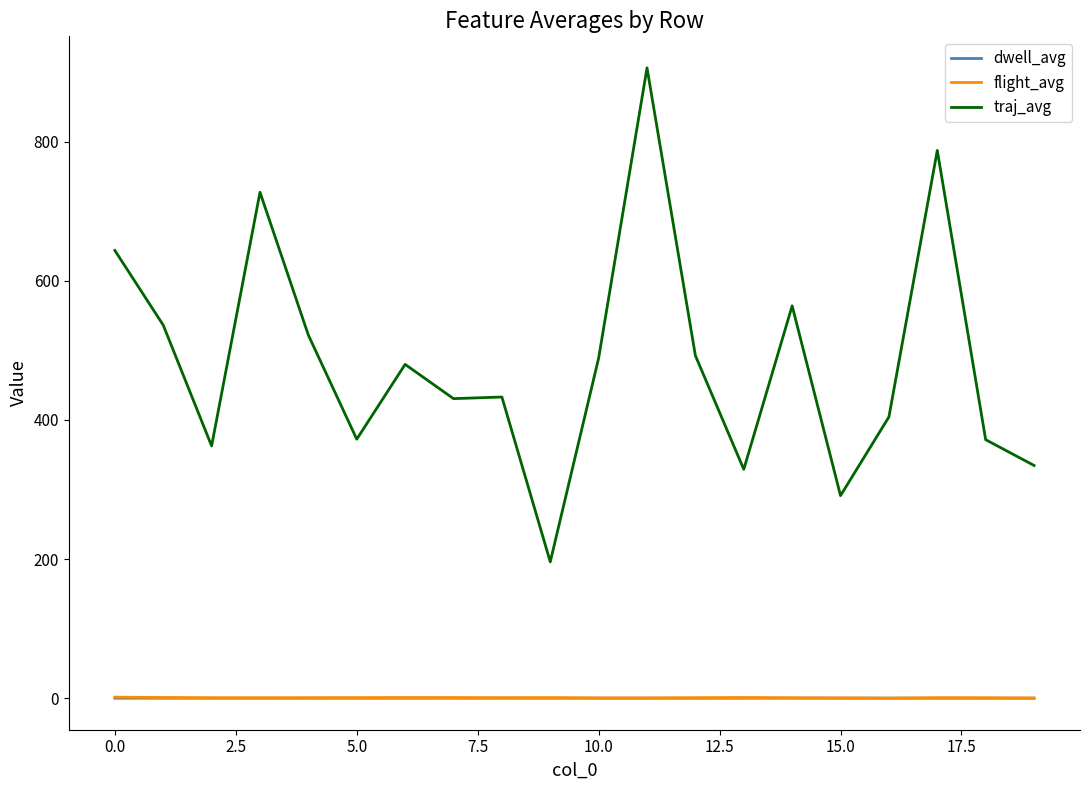

How many categories are shown in the chart?

20